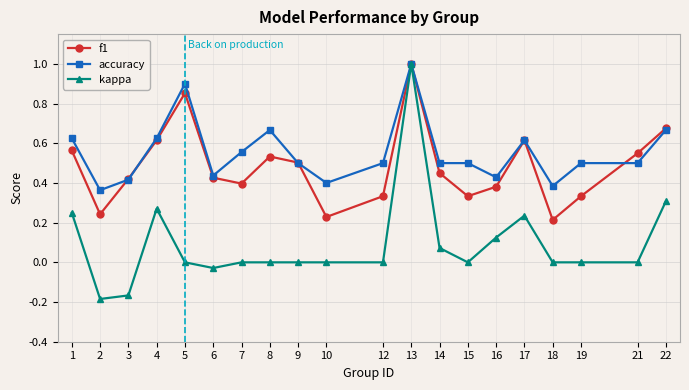

At how many categories does at least one series exceed 0?

20